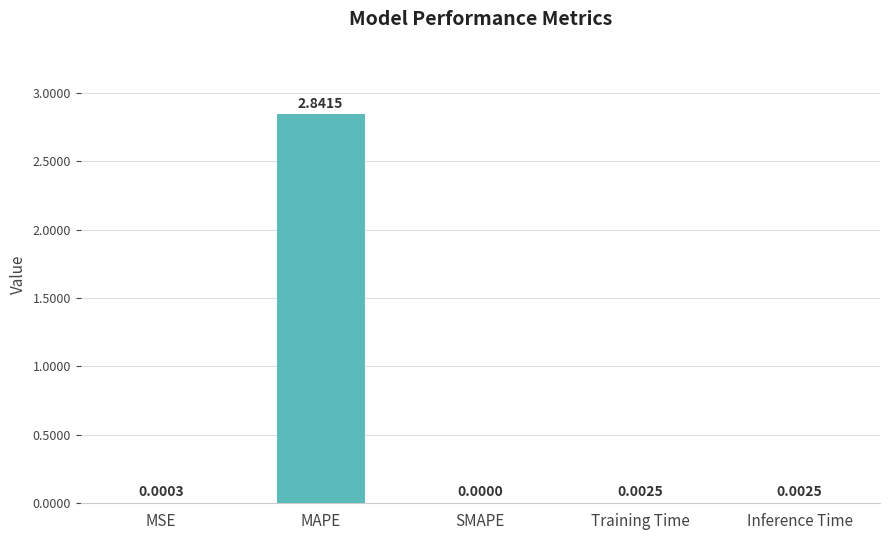

What is the average value?

0.6